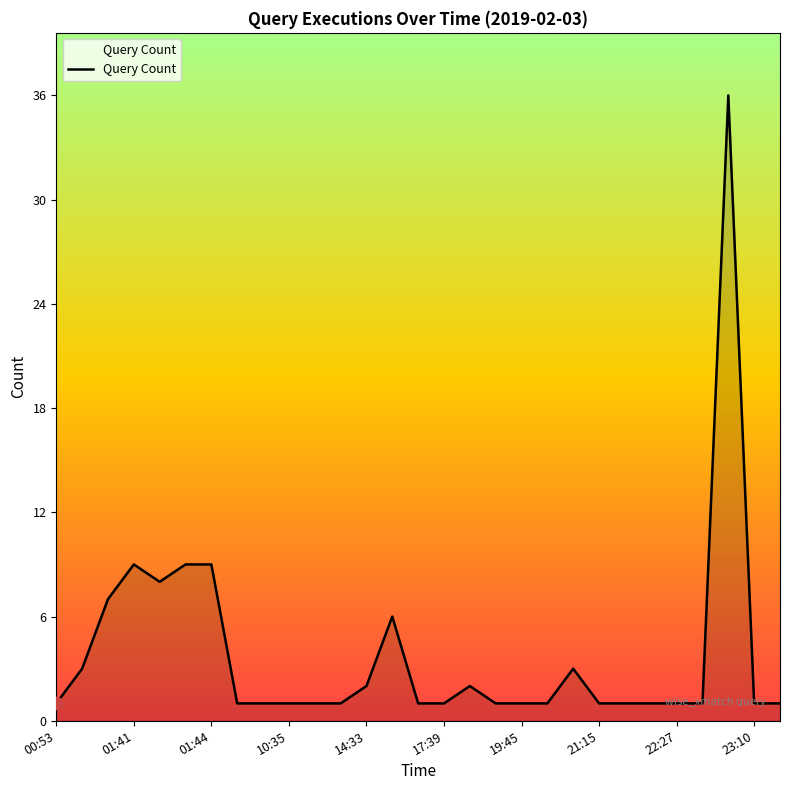

What is the greatest value displayed?

36